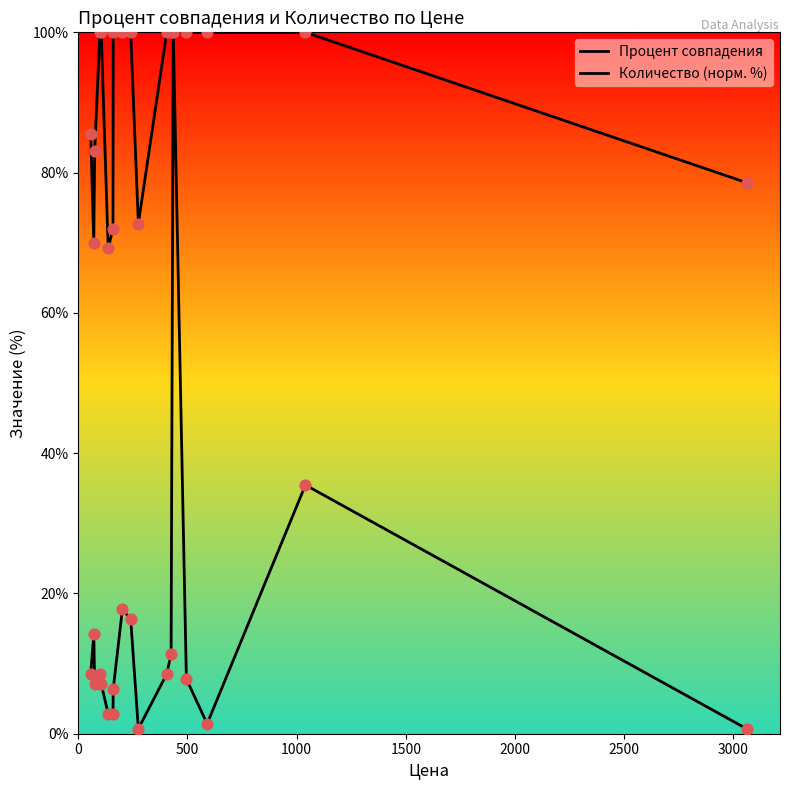

Which series has the largest Y range (max minus min)?

Количество (норм. %)